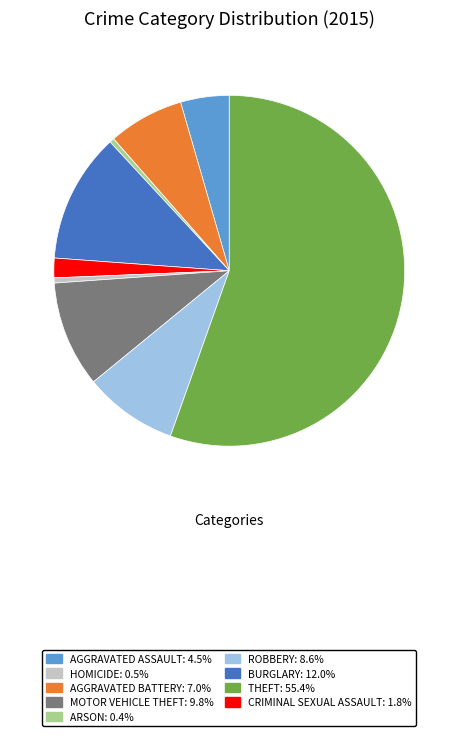

Is there any slice that represents more than half of the pie?

Yes